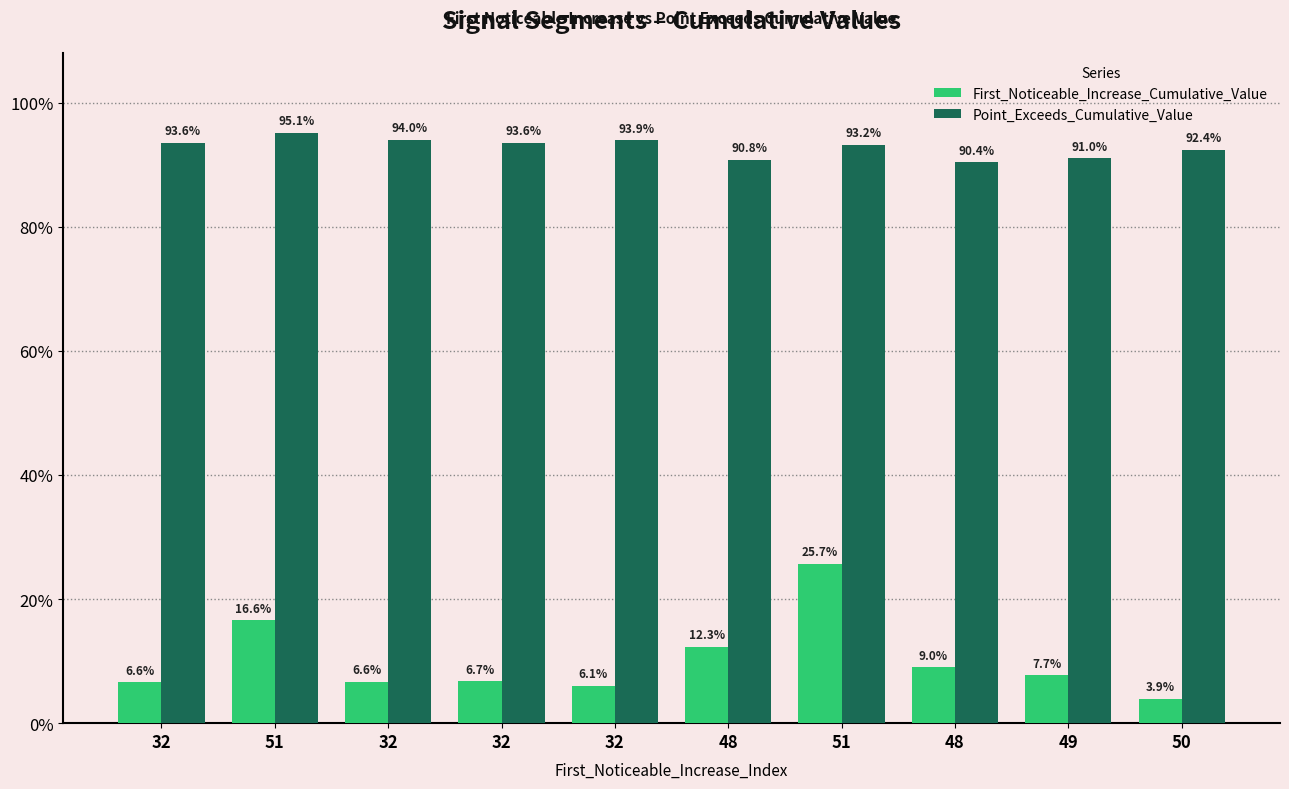

What is the lowest value of the Point_Exceeds_Cumulative_Value series?

0.9